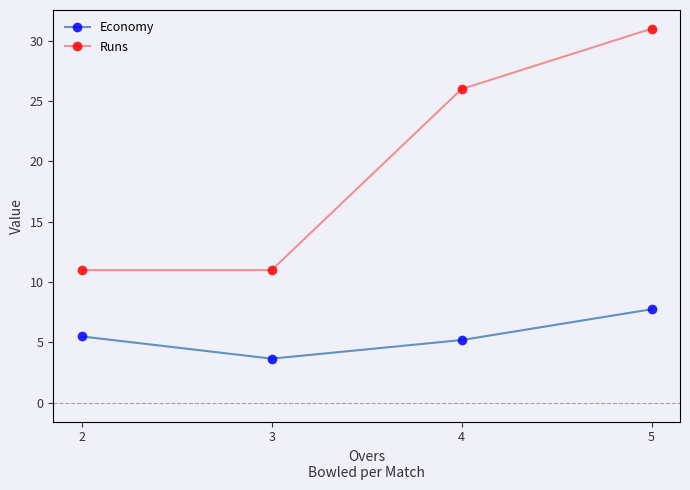

What is the total value across all series at 5?

38.8